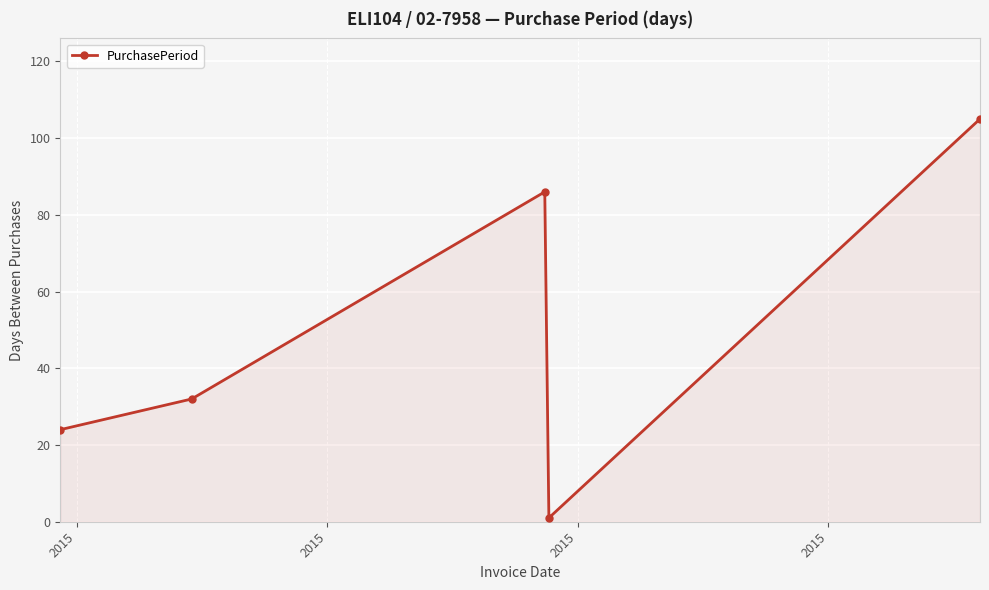

How many distinct data groups are displayed?

1